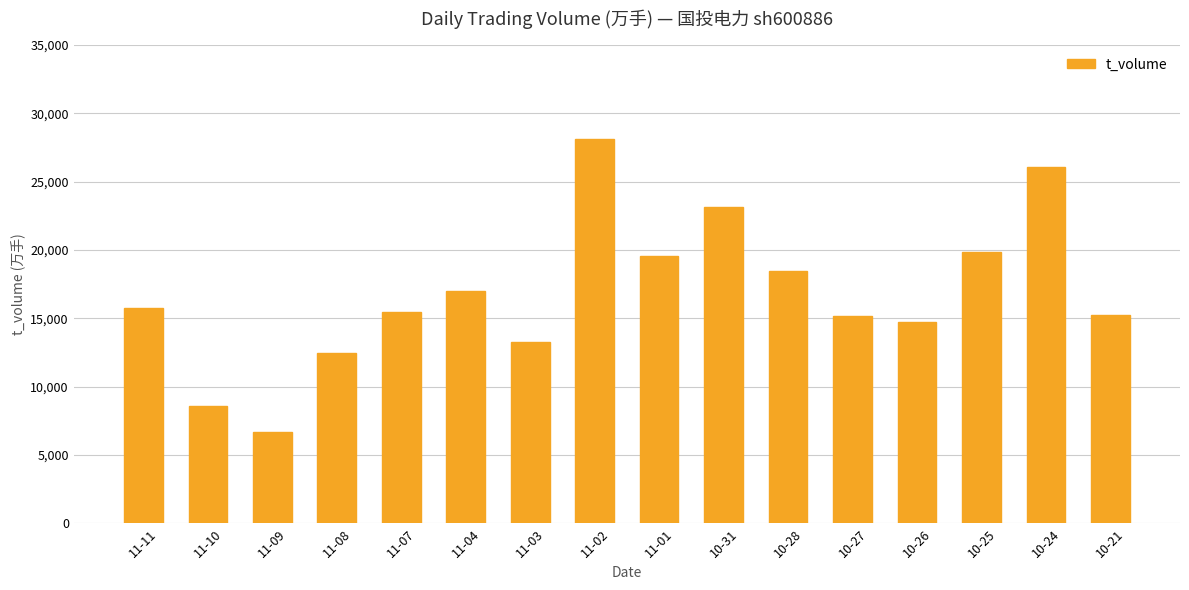

Are the bars grouped side by side (vs. stacked)?

No